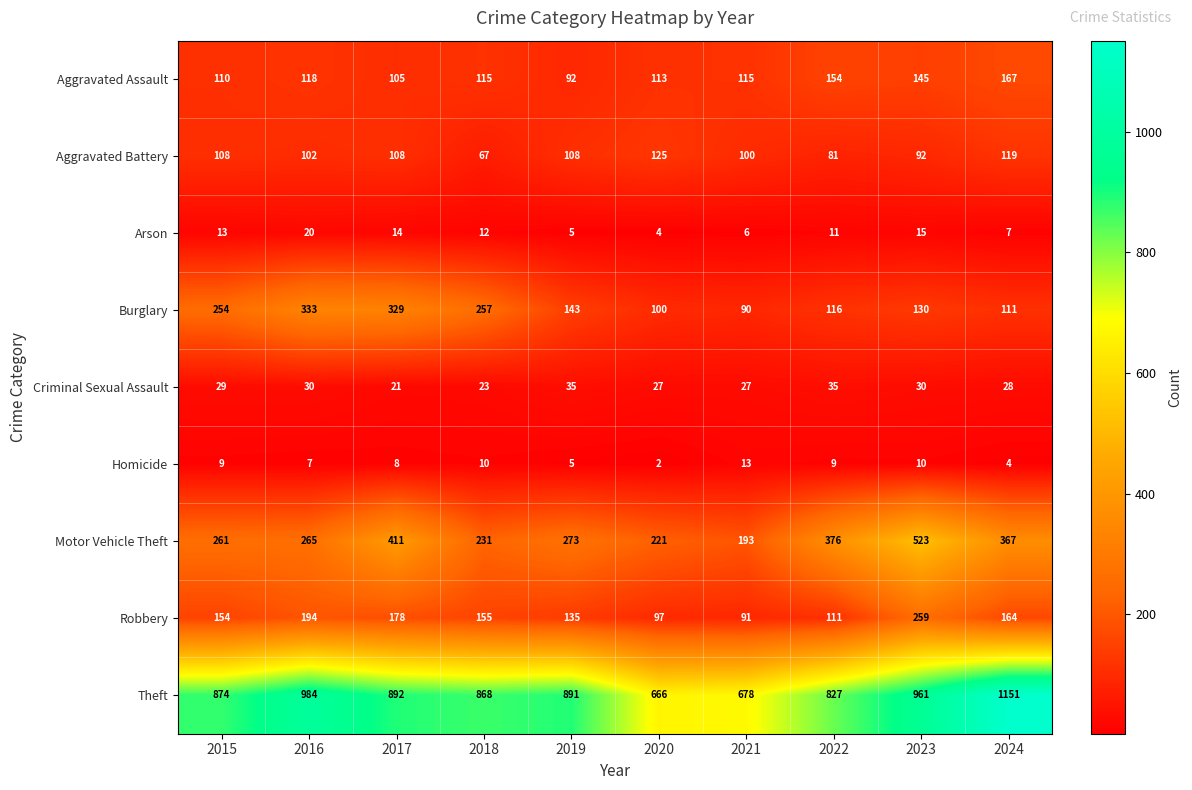

The Theft series shows 1530 at 2017. True or false?

False